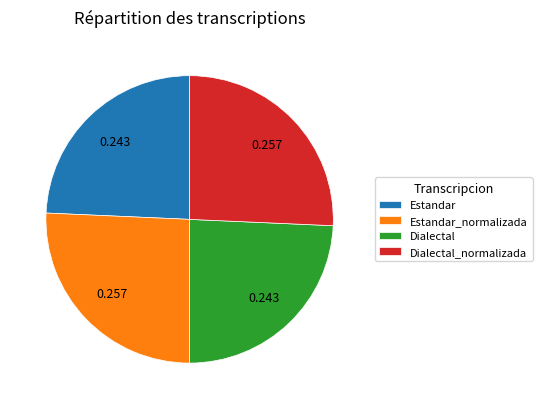

How many segments does this pie chart have?

4